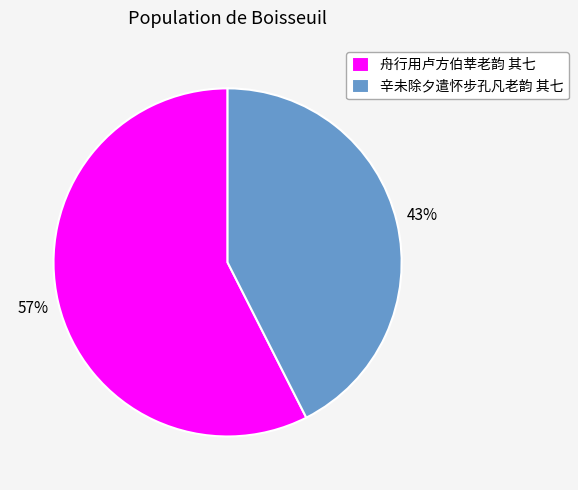

Between 辛未除夕遣怀步孔凡老韵 其七 and 舟行用卢方伯莘老韵 其七, which is larger?

舟行用卢方伯莘老韵 其七